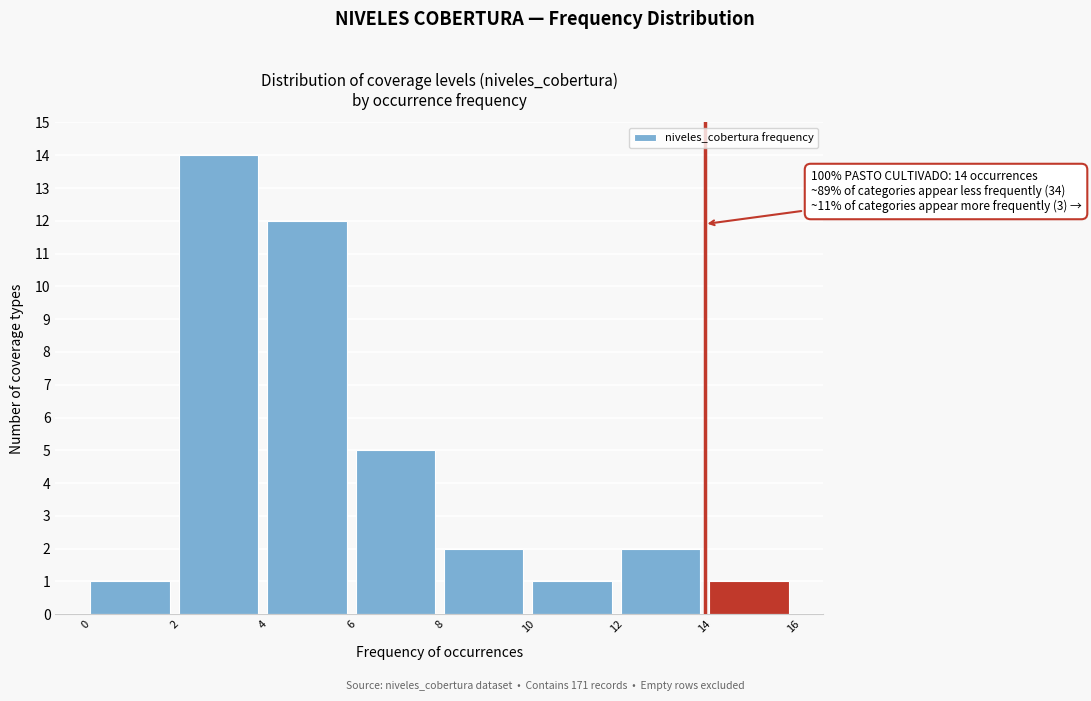

Which range on the x-axis has the tallest bar?

2 to 4